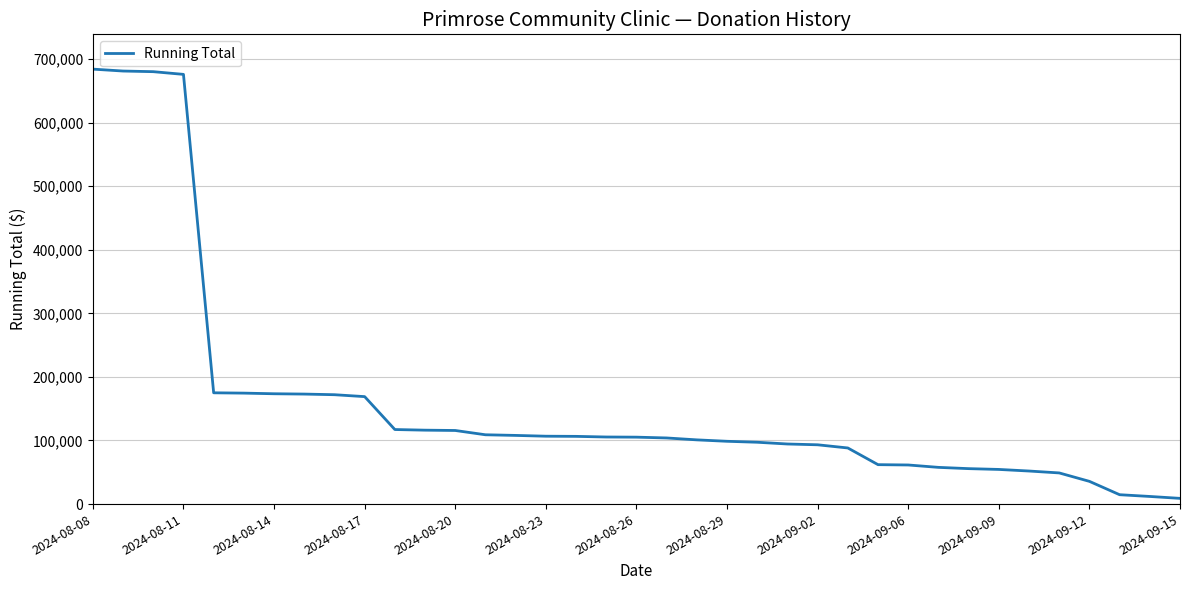

What is the difference between the maximum and minimum values?

675000